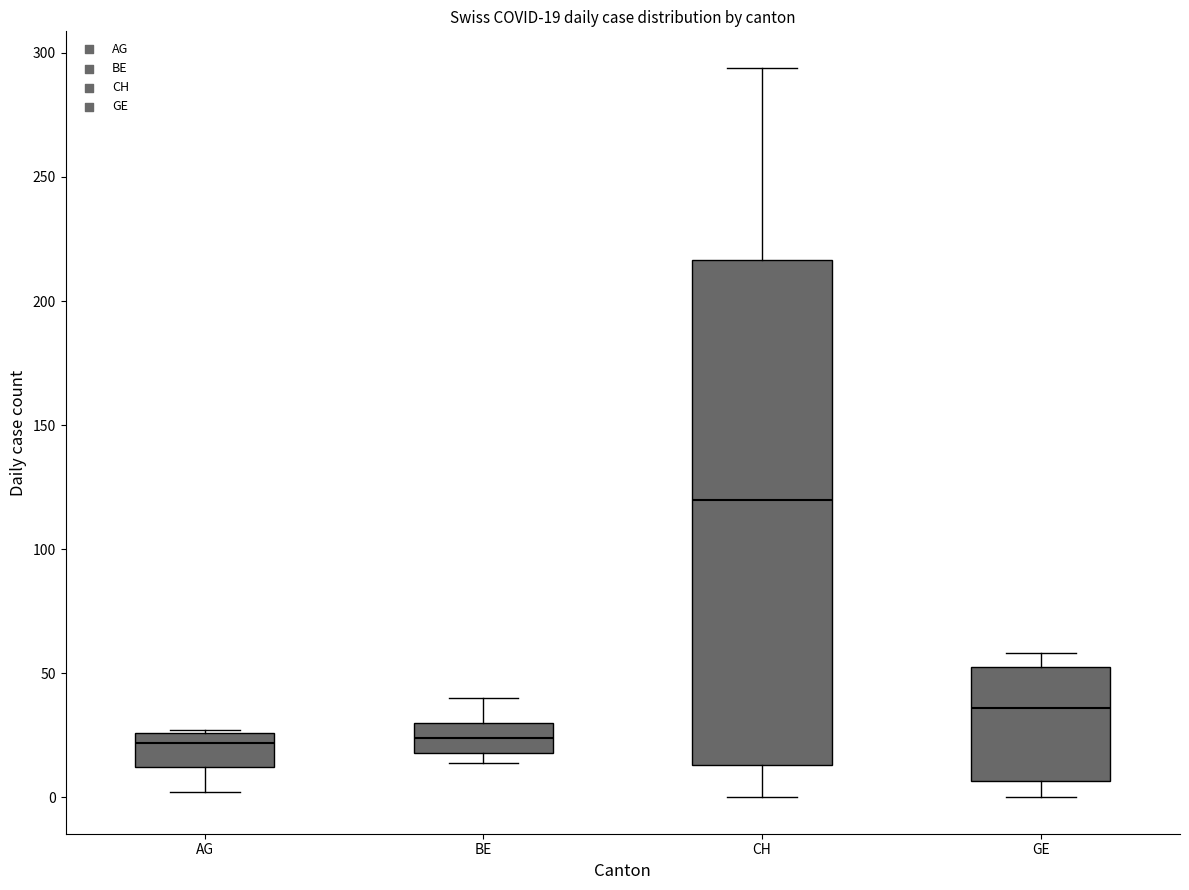

Which box has the highest median line?

CH